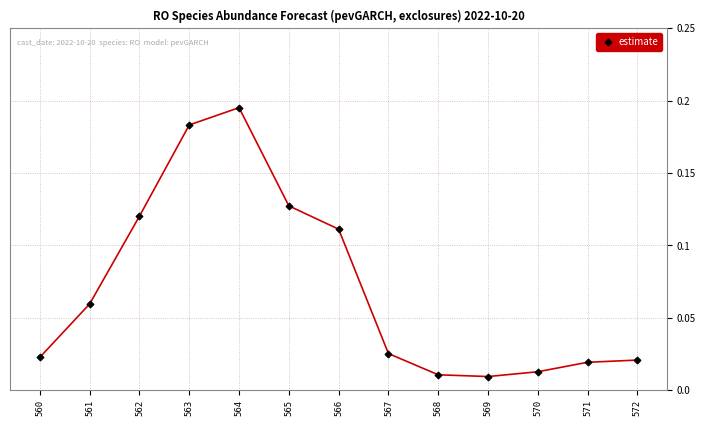

What is the change in value from 561 to 565?

+0.1